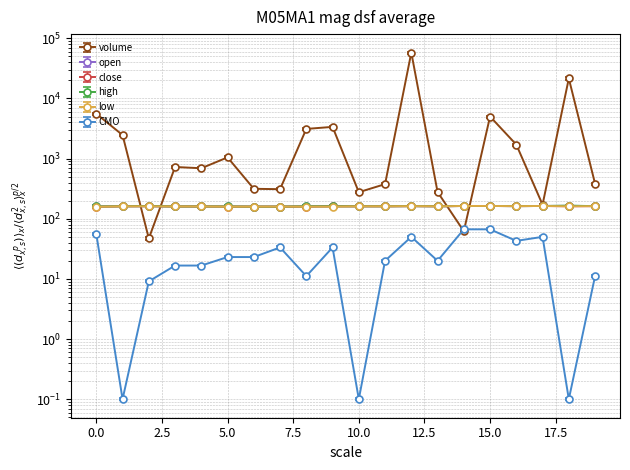

What is the approximate value of high at 2?

162.0